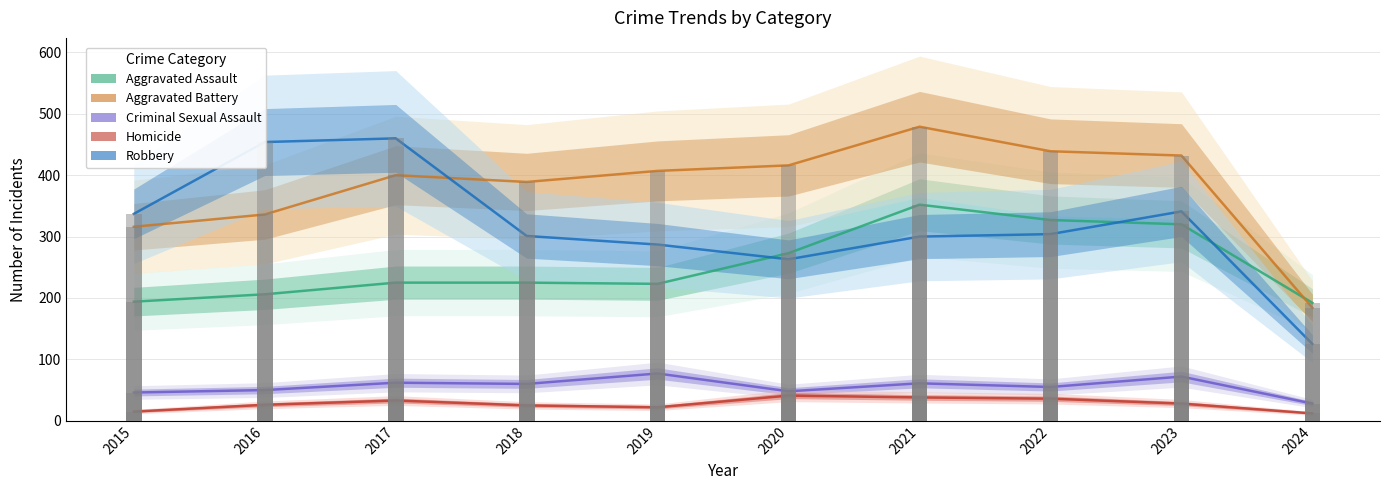

Where is Aggravated Battery nearest to the value 331?

2016